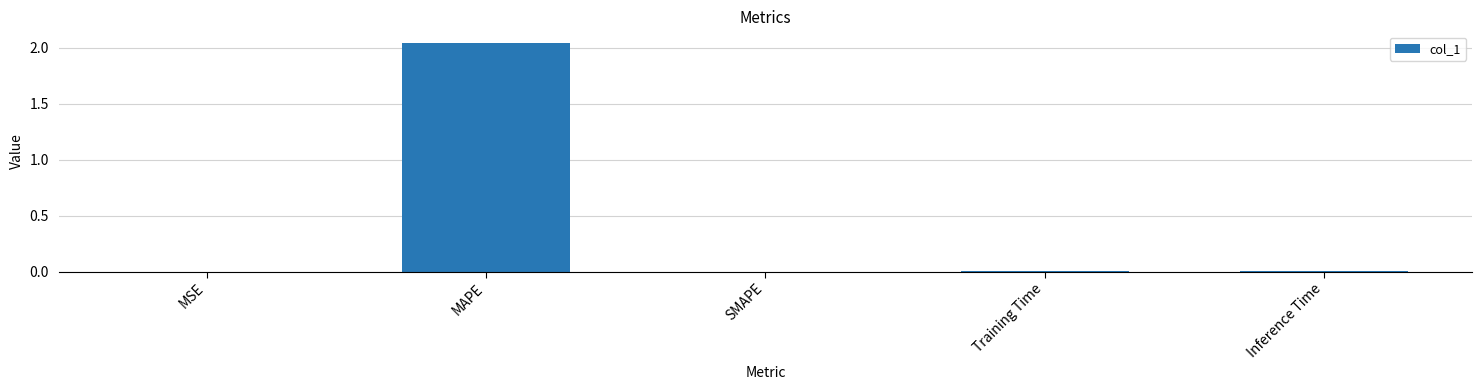

Which label corresponds to the largest value in the chart?

MAPE